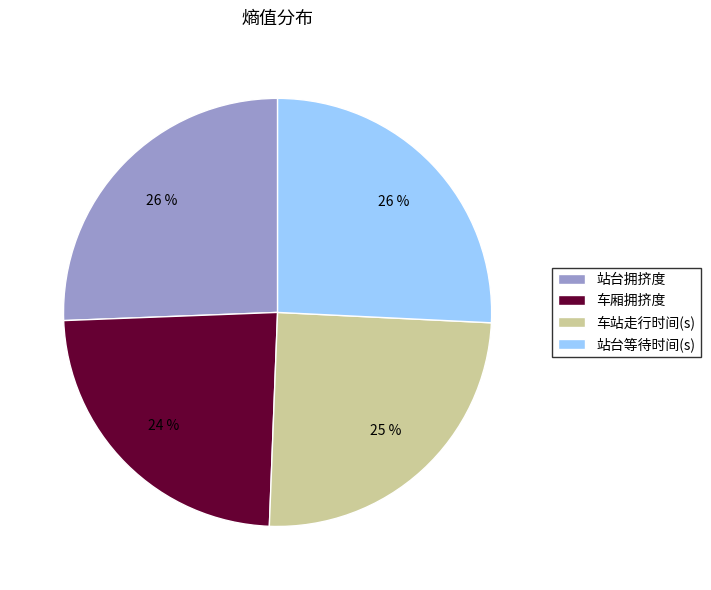

To the nearest percent, what percentage of the pie is 站台拥挤度?

26%